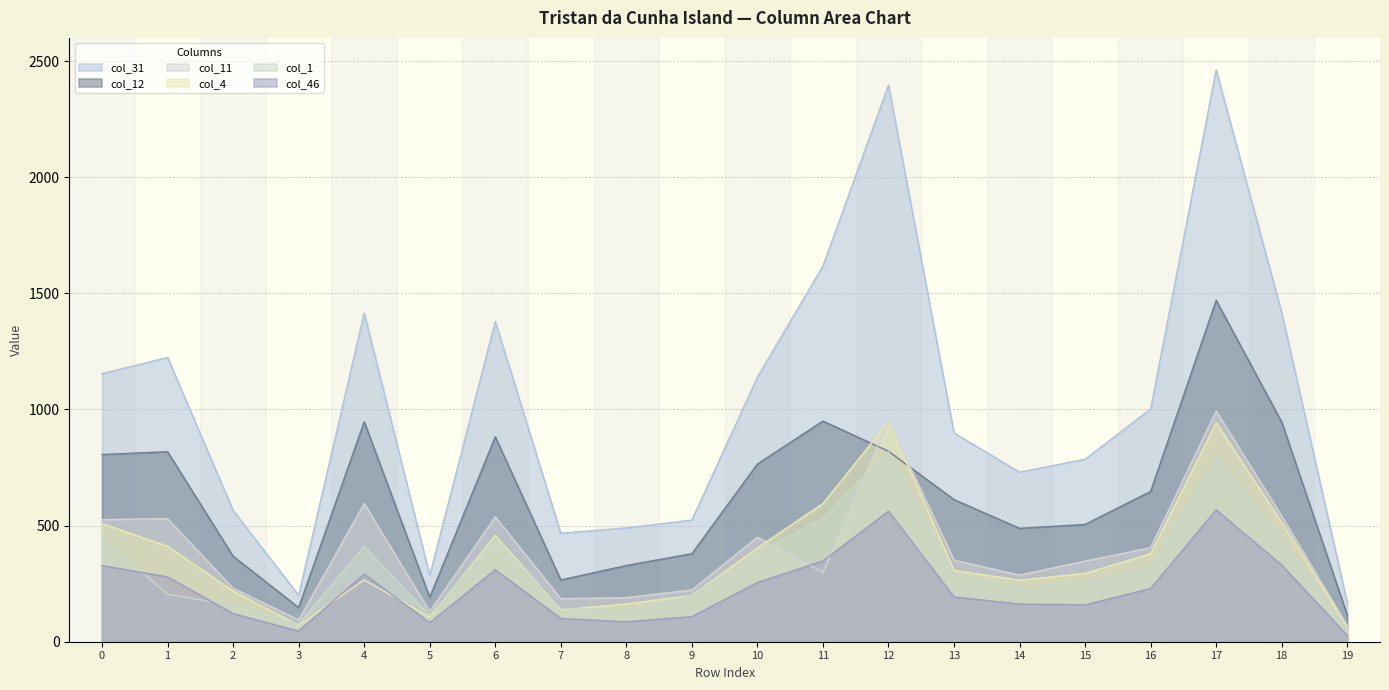

True or false: col_4 has a value of 181 at 18.

False